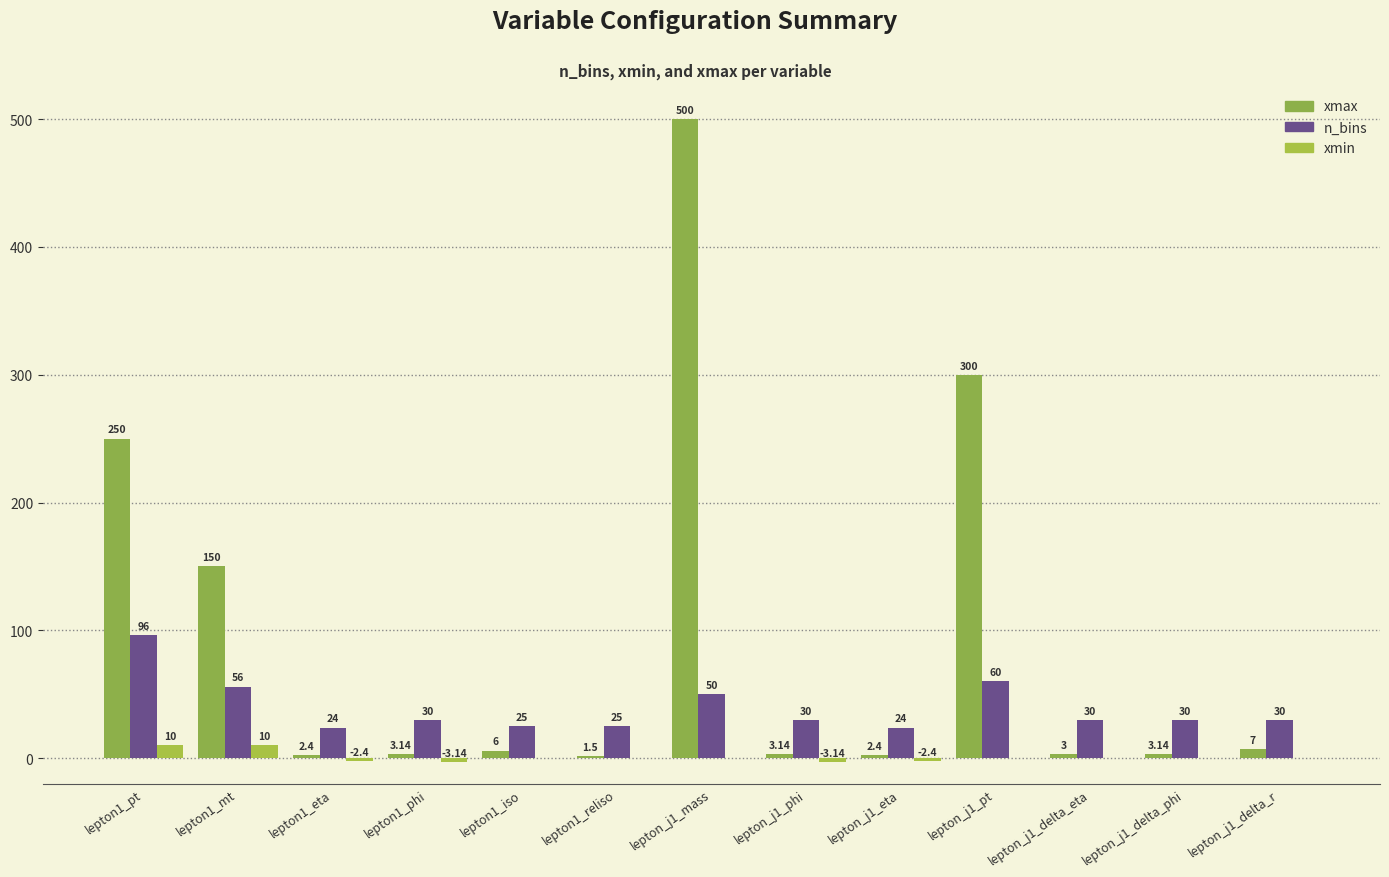

Count the number of data series in this chart.

3